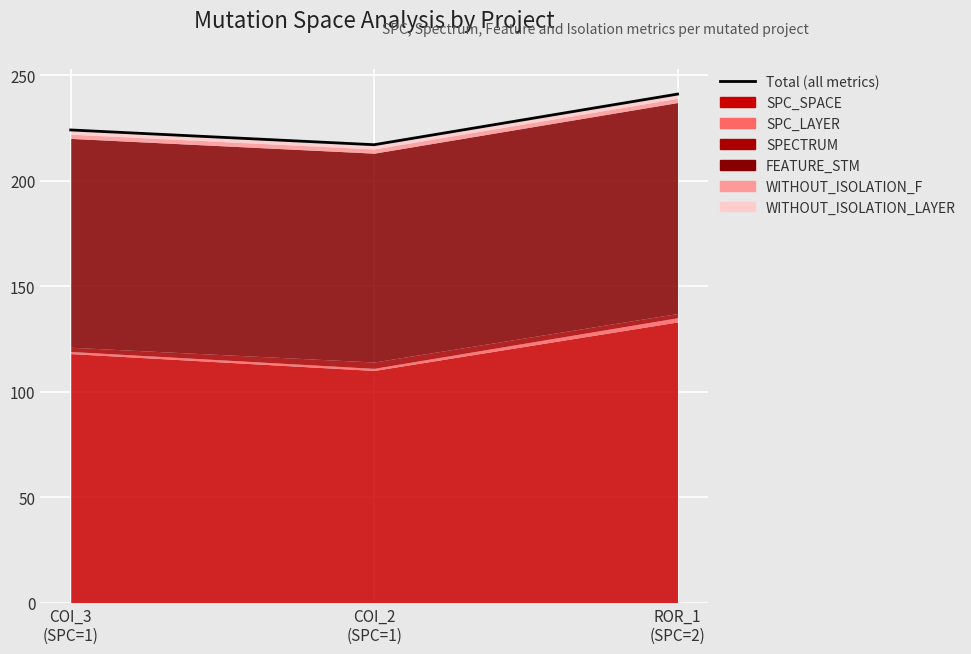

What is the label of the 2nd point from the right?

COI_2
(SPC=1)